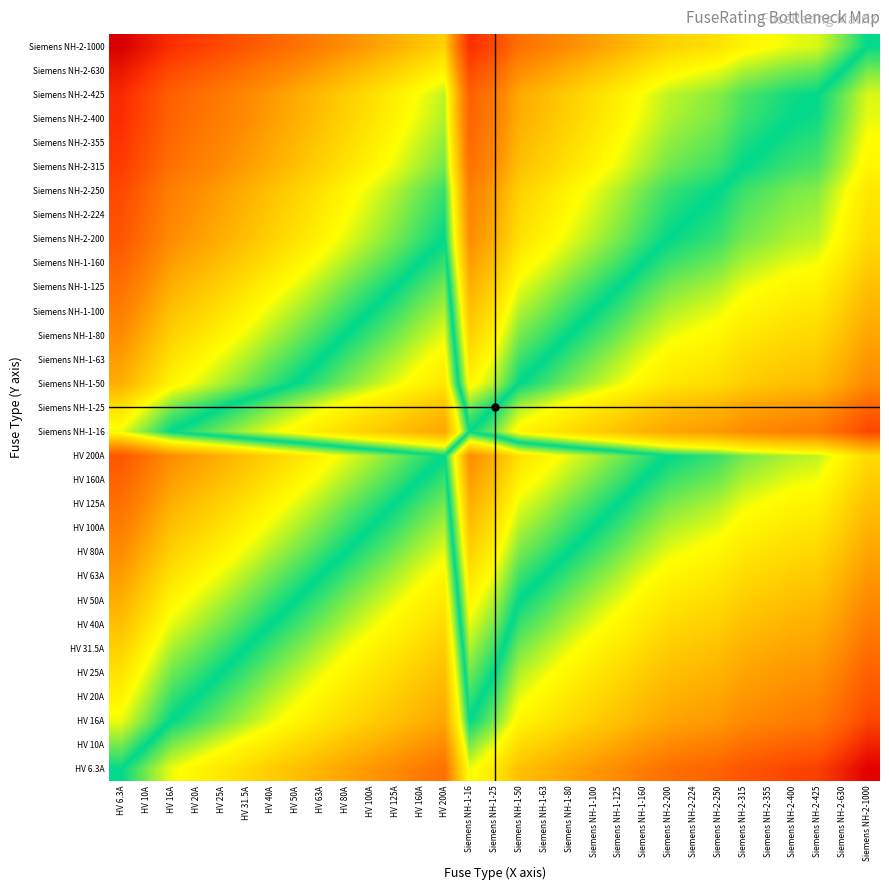

What is the smallest value displayed?

-2.2